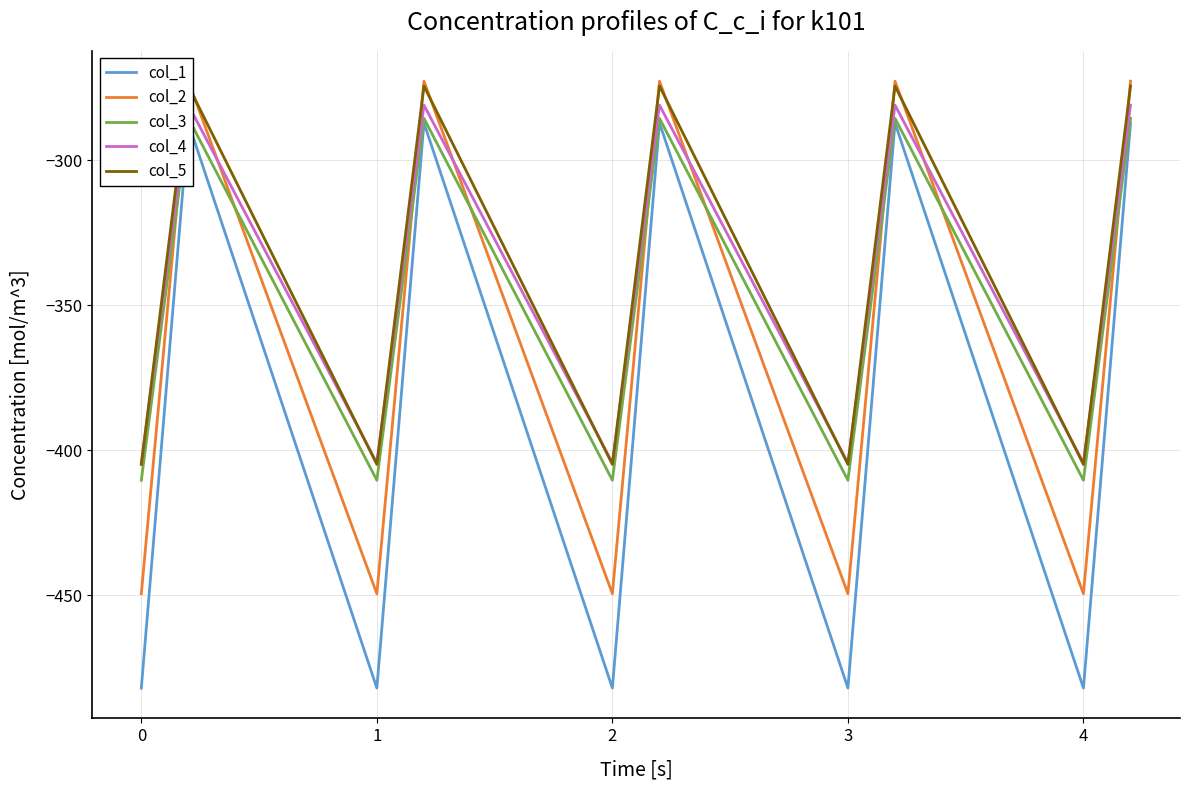

How many lines are shown in the chart?

5